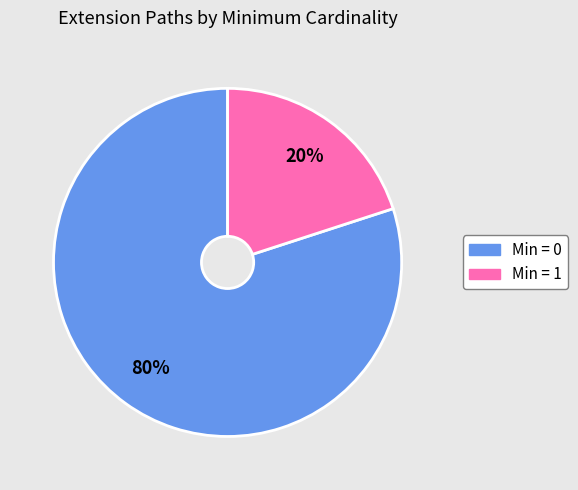

Is there a majority slice in this chart?

Yes